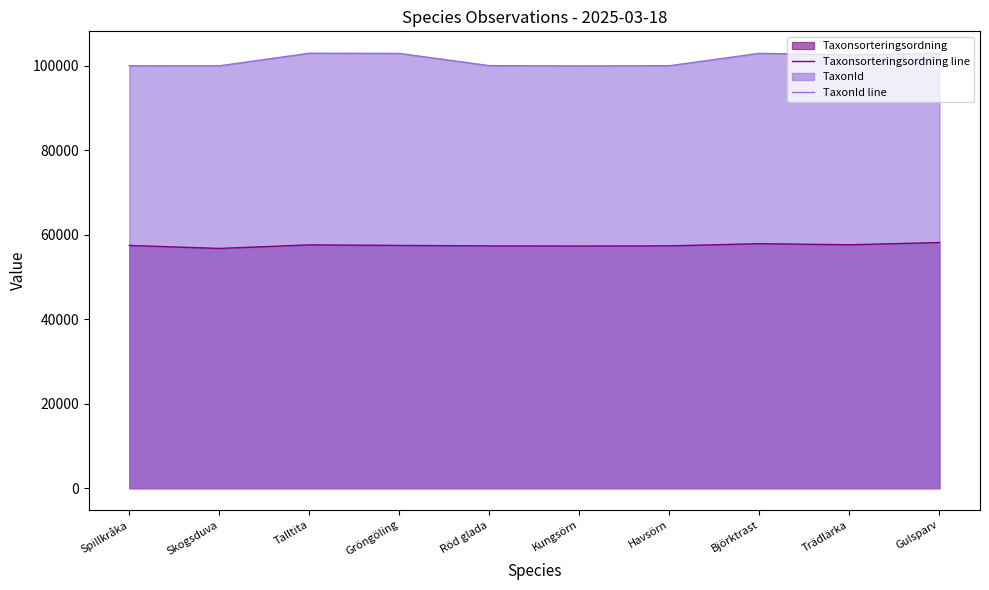

Rank the series at Spillkråka from lowest to highest value.

Taxonsorteringsordning line, TaxonId line